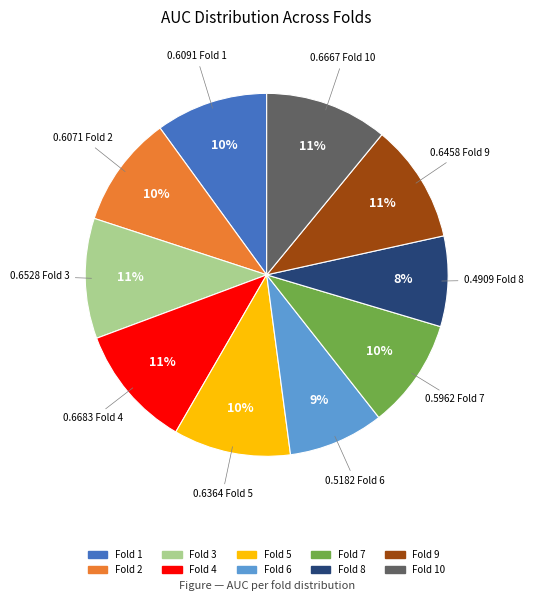

How many segments does this pie chart have?

10